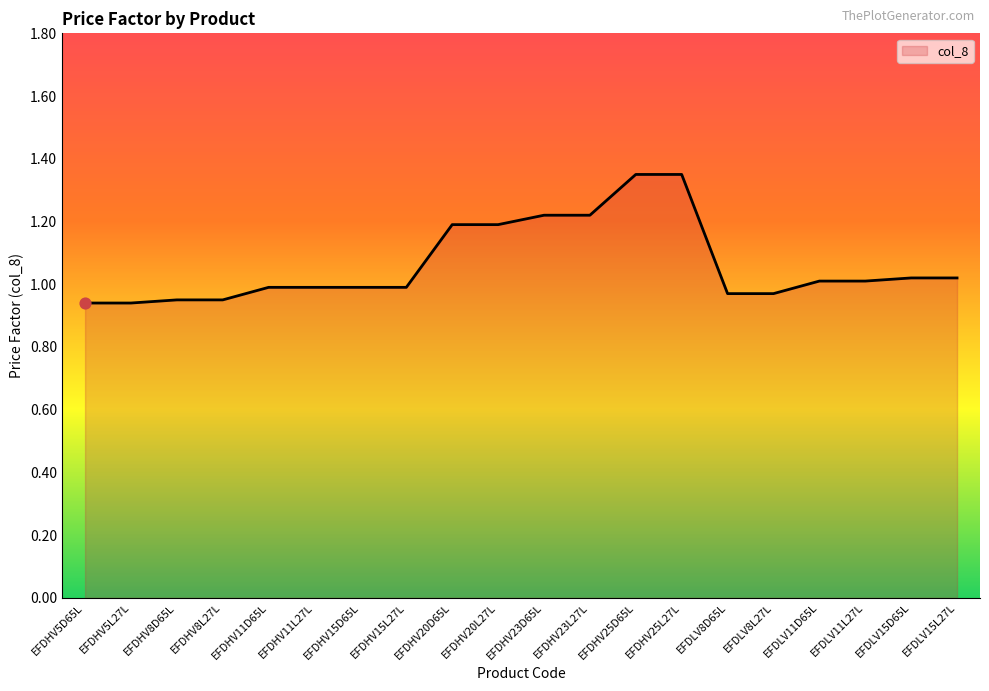

What is the change in value from EFDHV5L27L to EFDHV25D65L?

+0.4